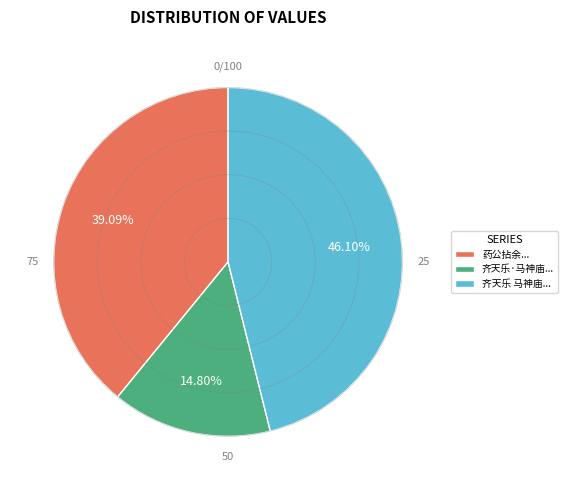

Is there any slice that represents more than half of the pie?

No